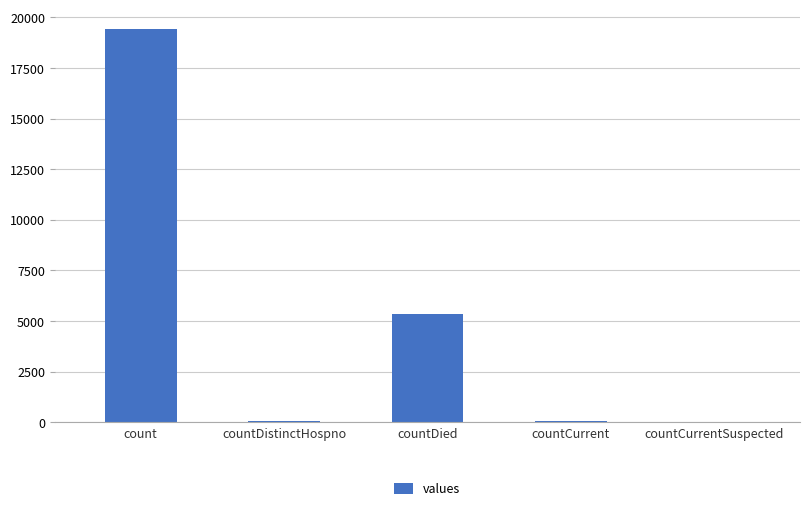

What is the approximate value at countDied?

5357